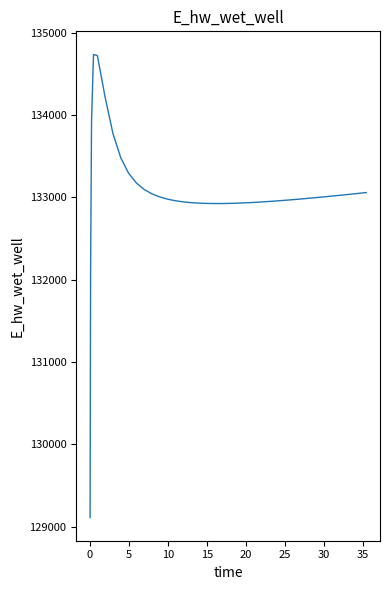

What is the average value?

133044.0